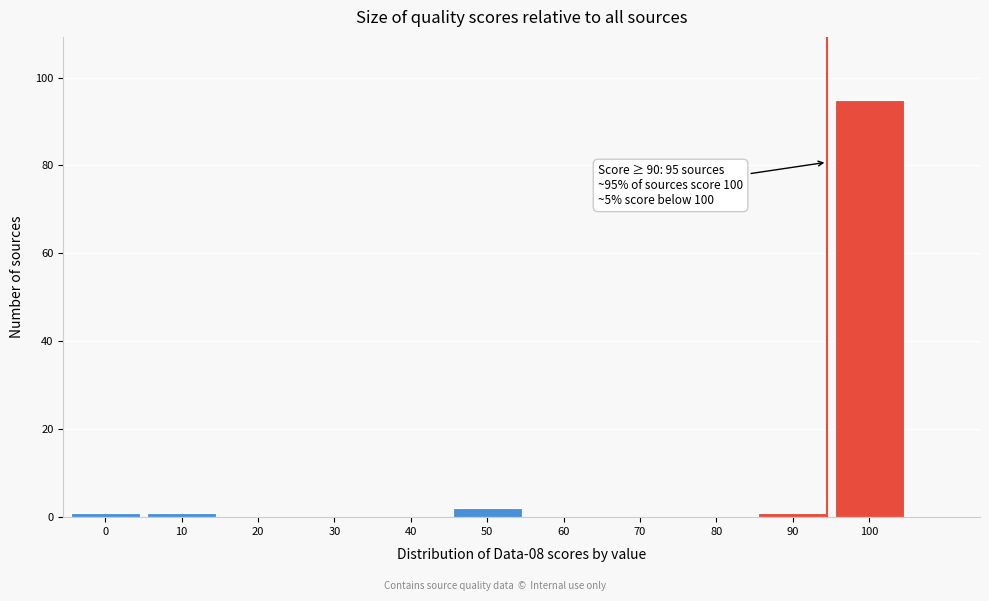

Reading right to left, transcribe all the data shown in this chart.

100=95	90=1	80=0	70=0	60=0	50=2	40=0	30=0	20=0	10=1	0=1